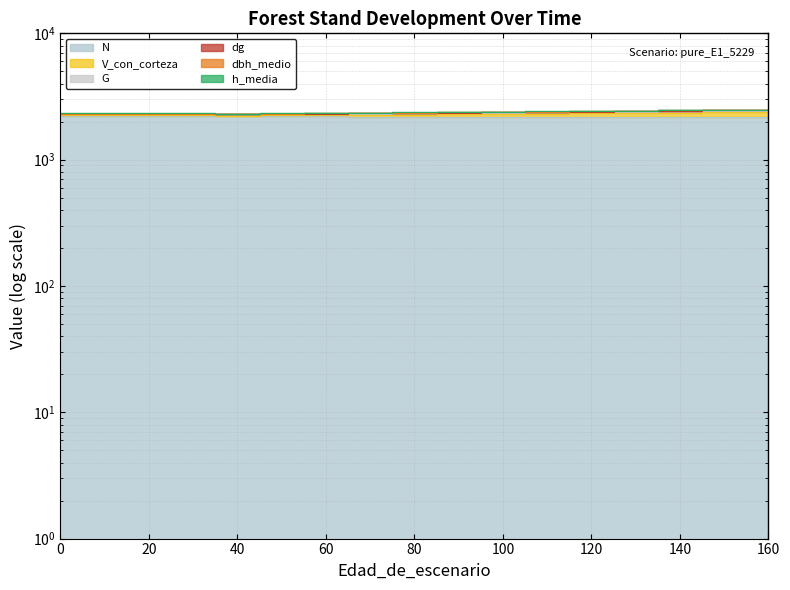

Which series has the largest range (max minus min)?

G